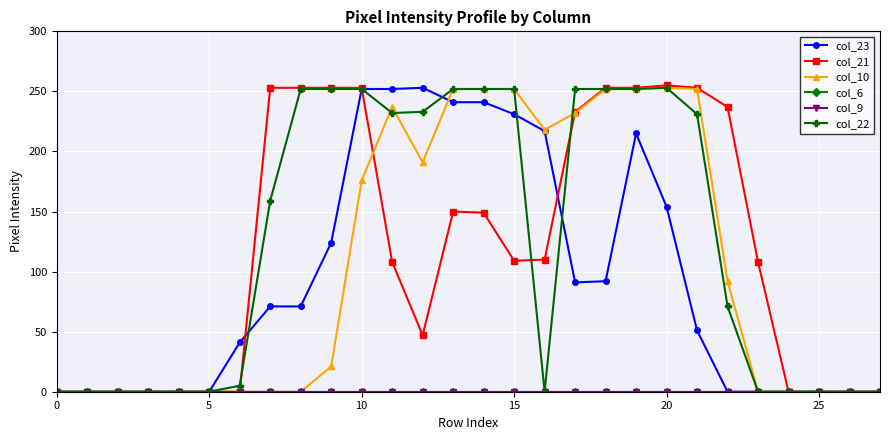

At which label does col_21 first exceed 109?

7